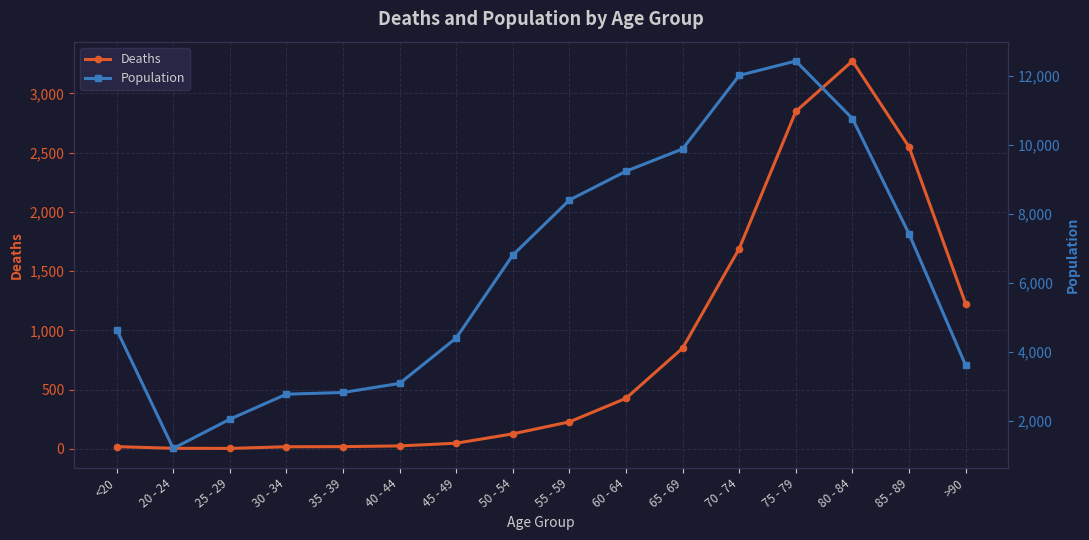

Which label corresponds to the largest value in the chart?

75 - 79